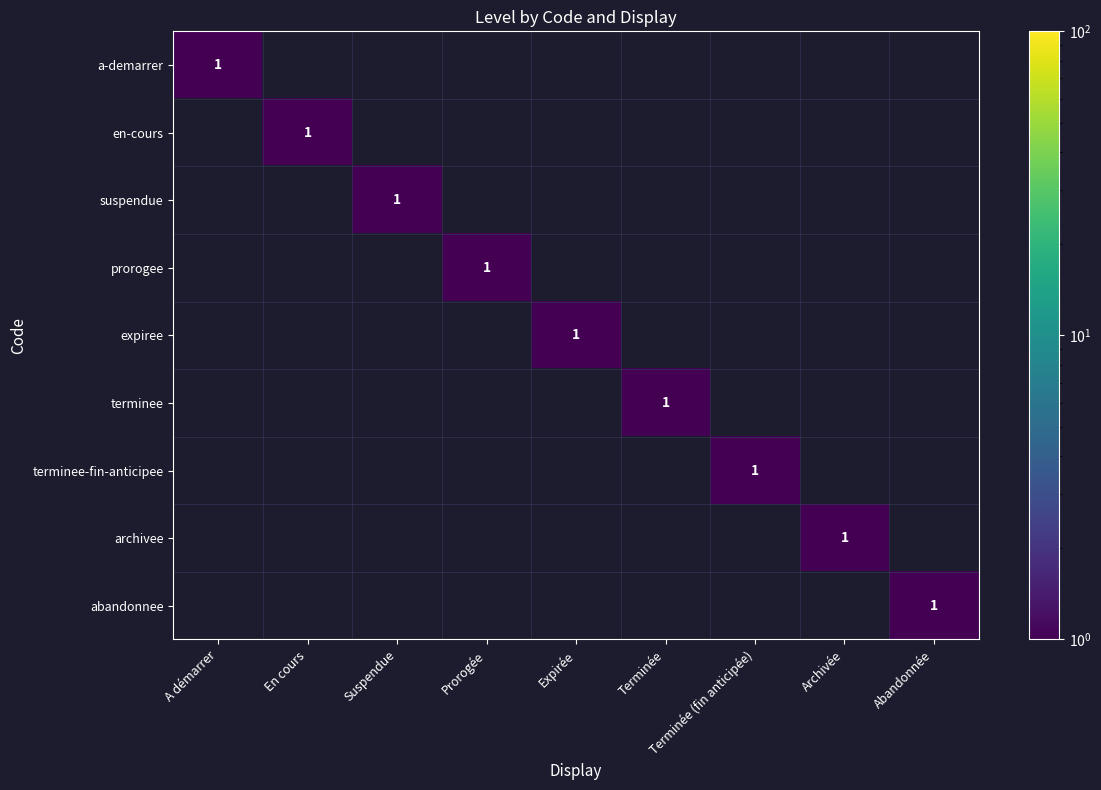

At which label does archivee reach its minimum?

A démarrer